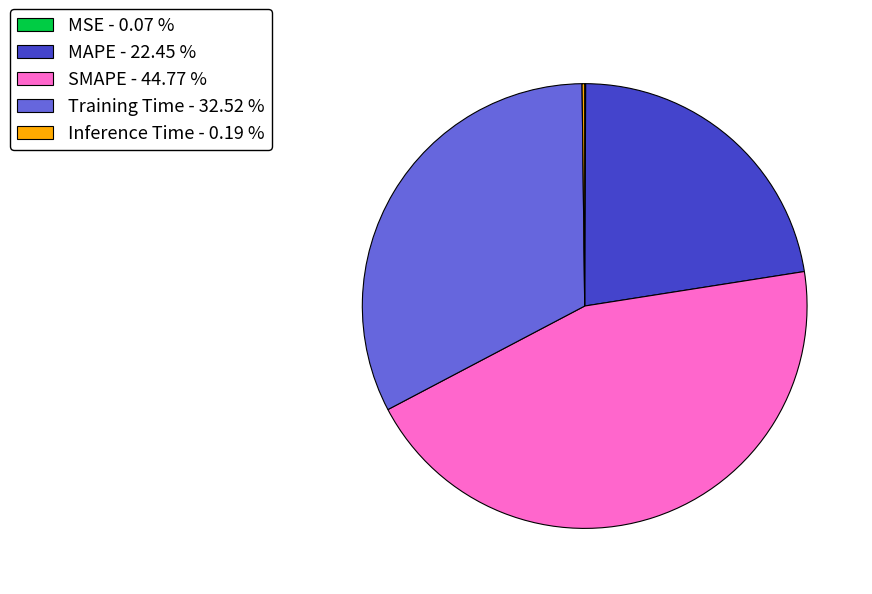

What is the ratio of the value at Training Time - 32.52 % to the value at SMAPE - 44.77 %?

0.7